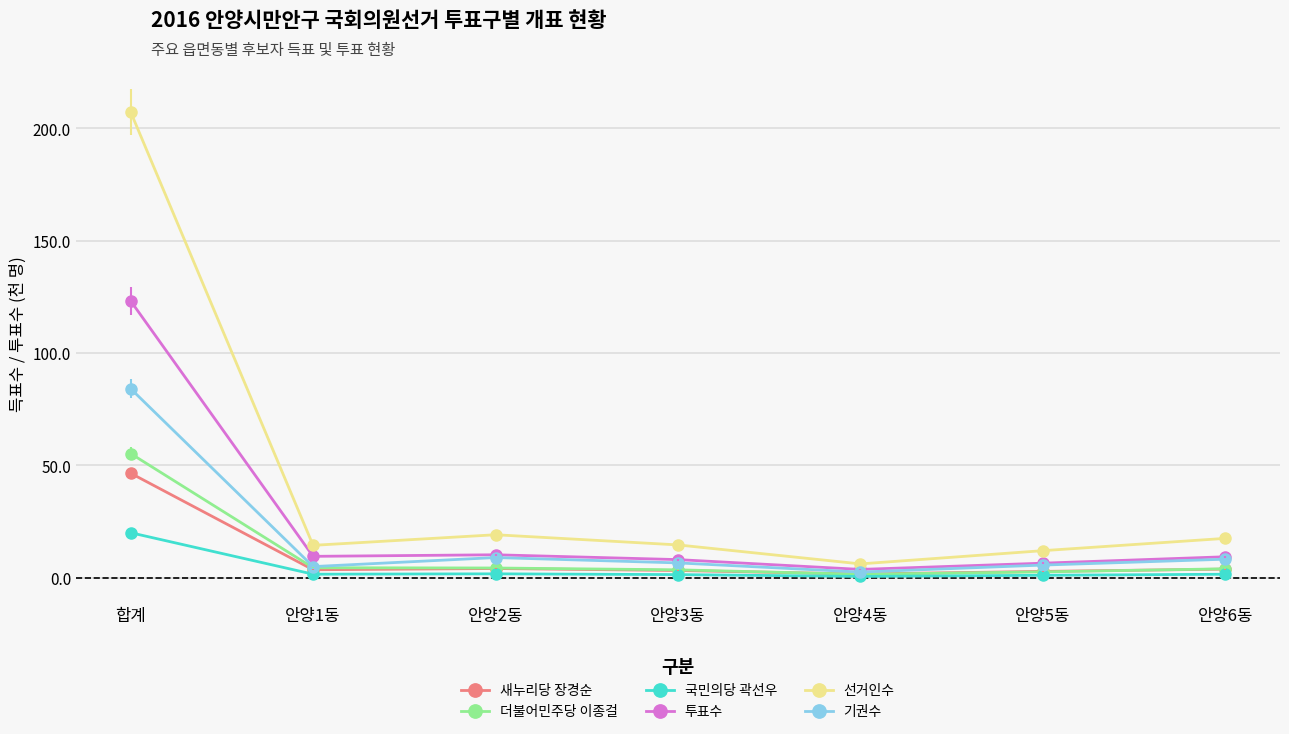

Which series changed the most between 합계 and 안양3동?

선거인수